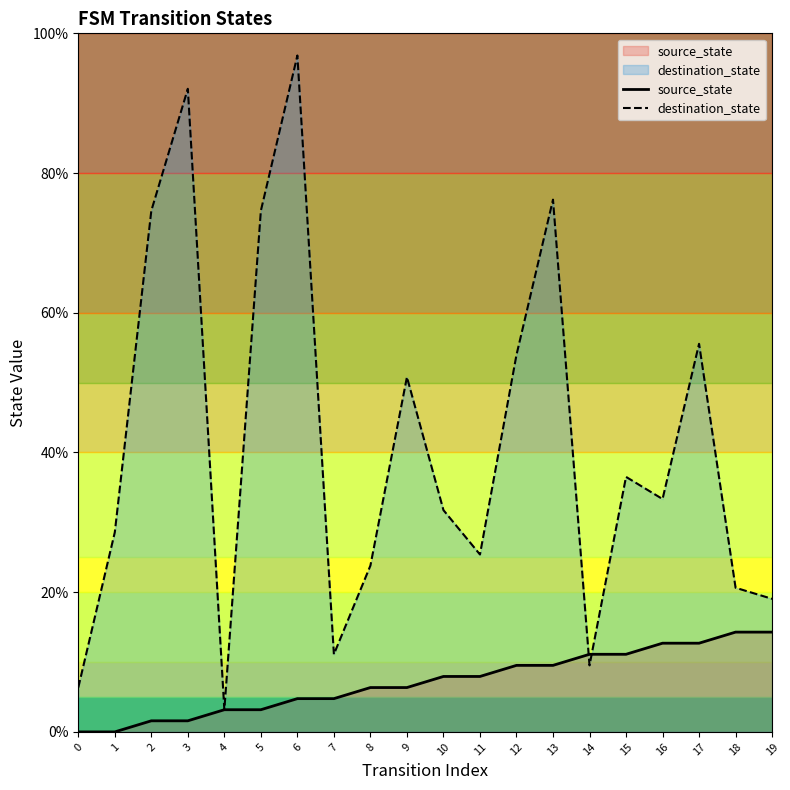

What is the difference between the second highest and second lowest values in the source_state series?

14.3